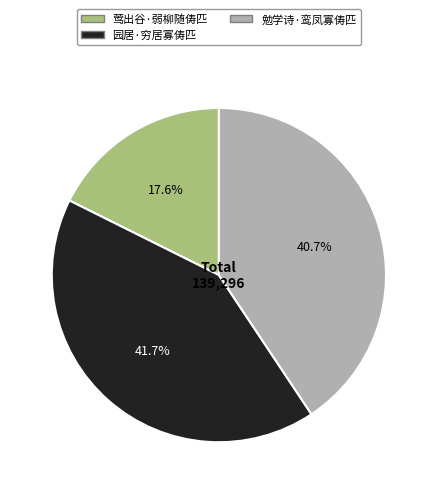

What is the largest slice in the pie chart?

园居·穷居寡俦匹